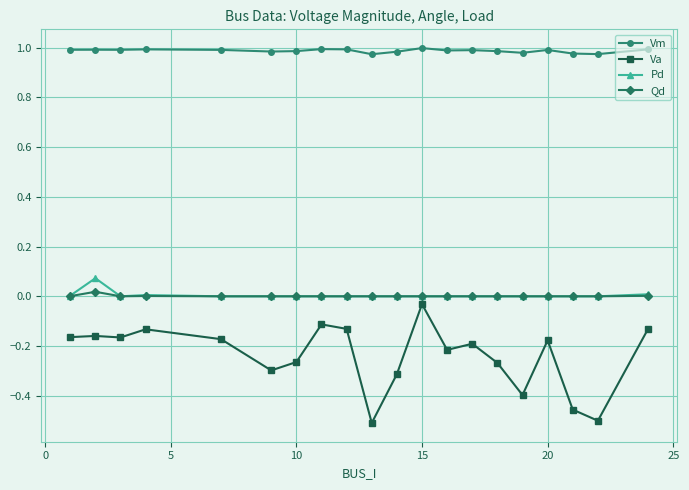

True or false: Va and Vm cross at least once.

False